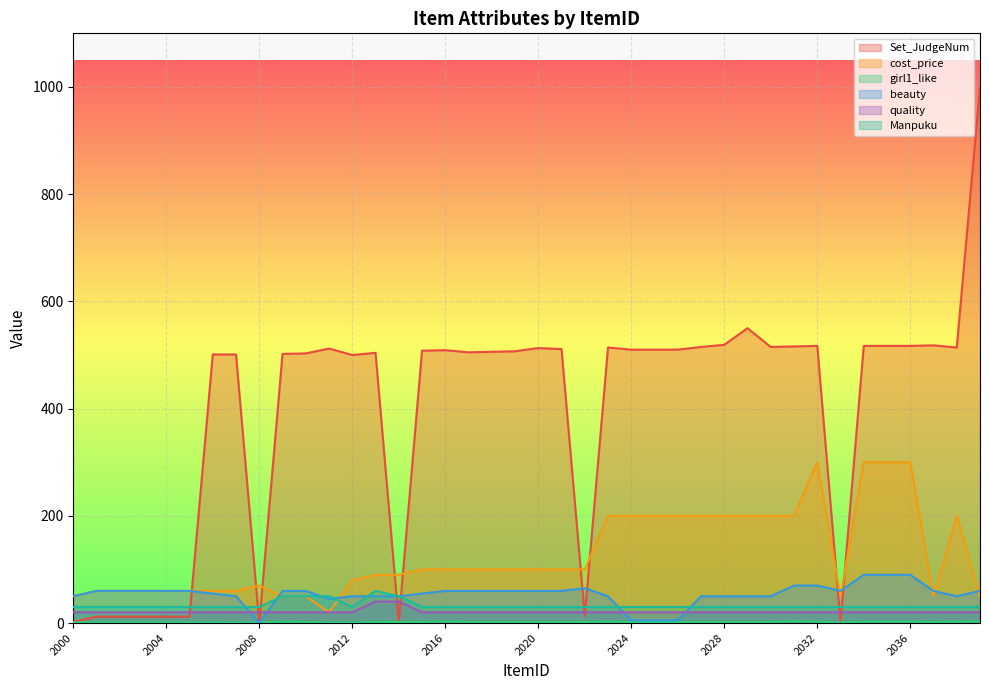

How many series are shown in this chart?

6